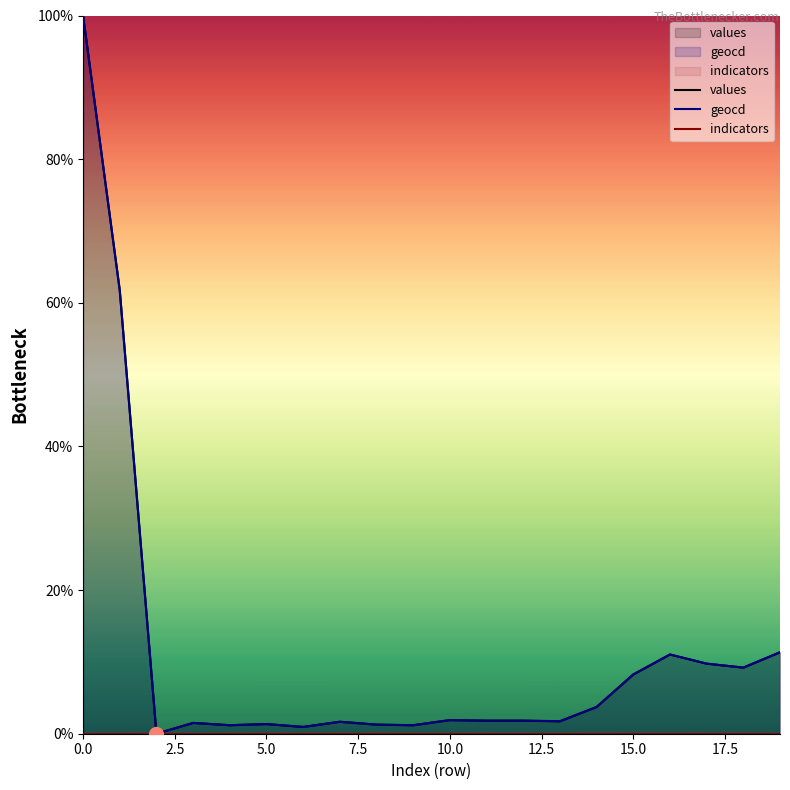

Count the number of categories in the chart.

20